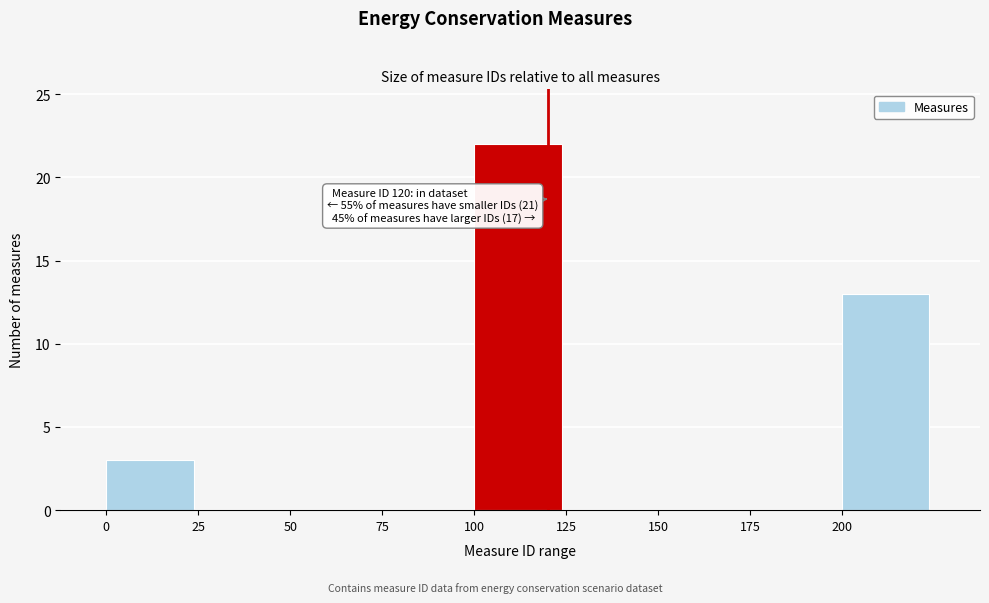

Which range on the x-axis has the tallest bar?

100 to 125